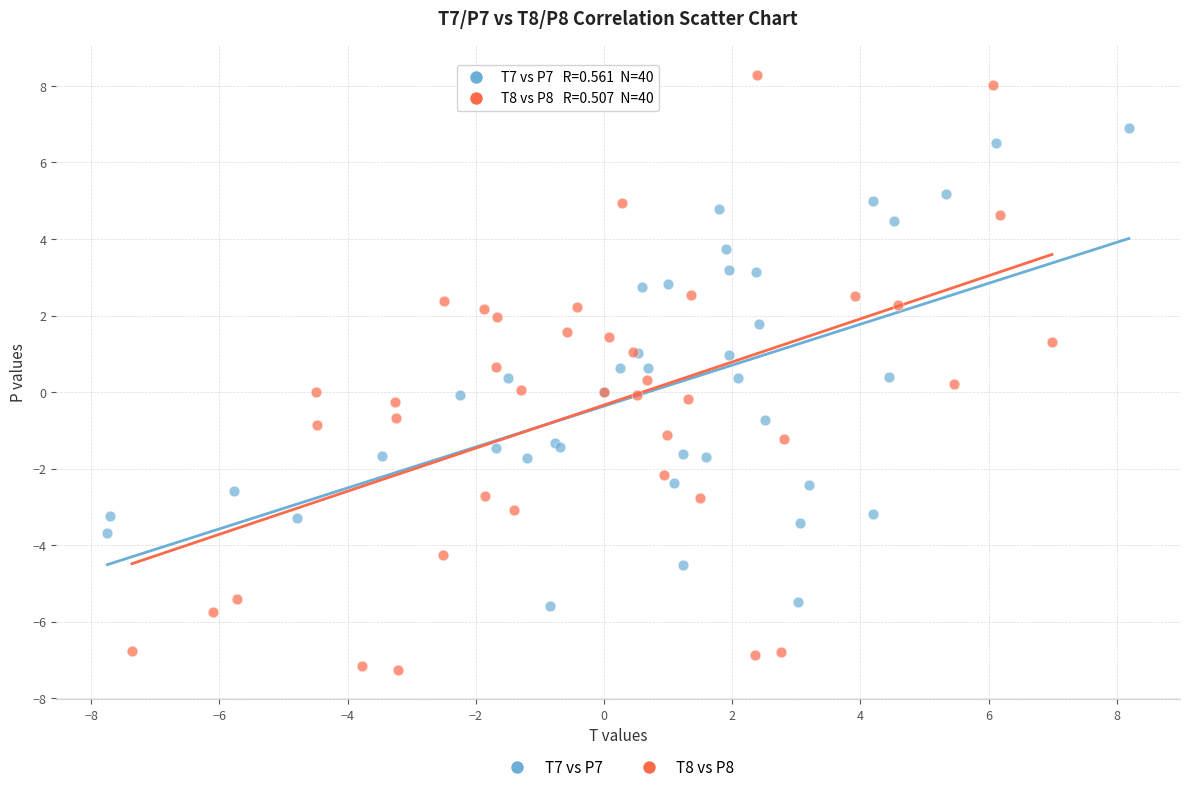

Which series reaches the minimum Y coordinate?

T8 vs P8